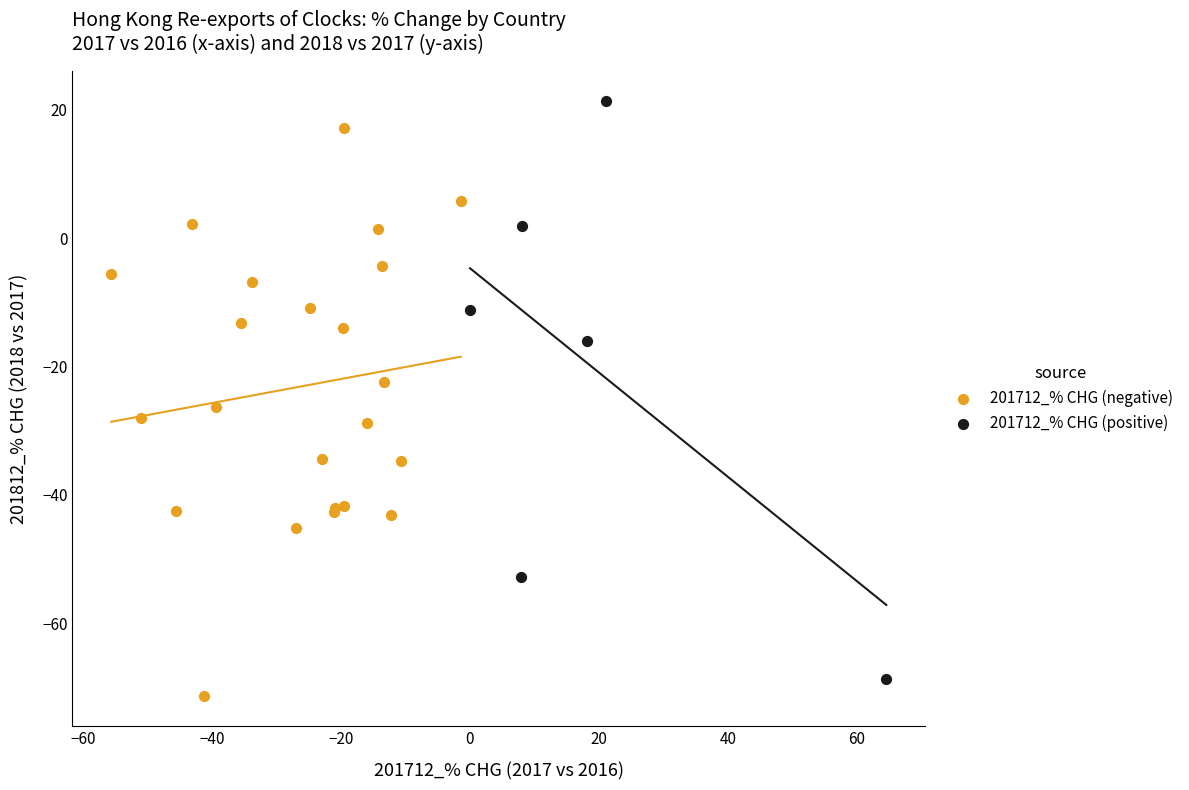

Which series contains the highest Y value?

201712_% CHG (positive)